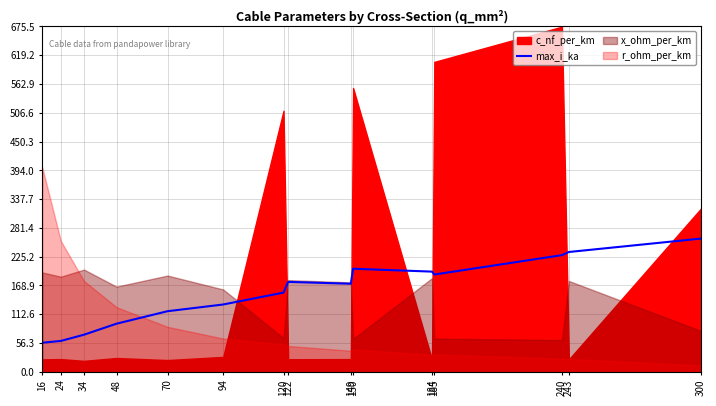

Where is the data nearest to the value 158?

120